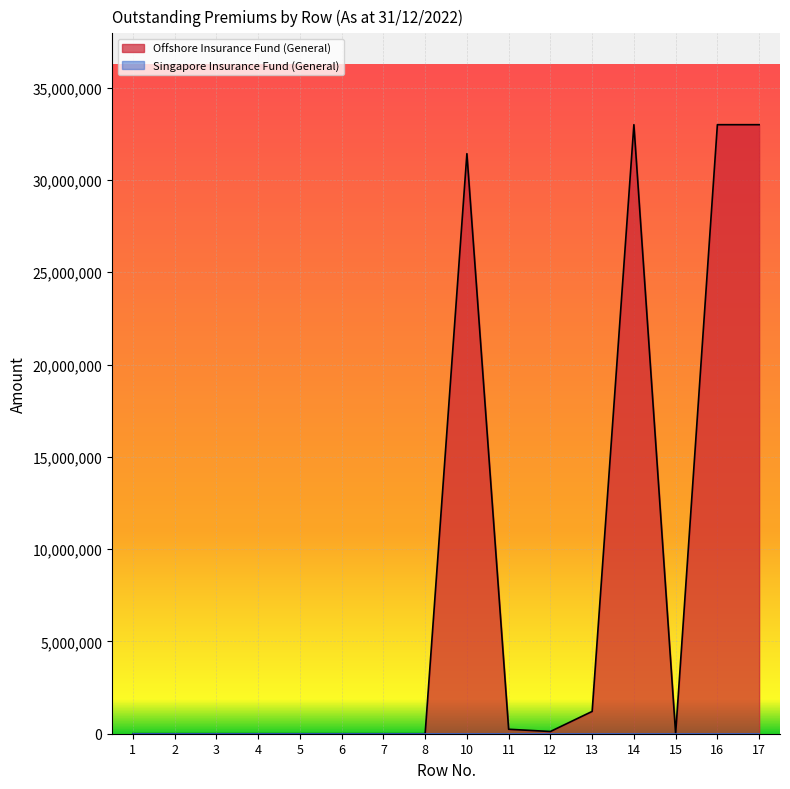

Is it true that the value at 6 is 0?

True